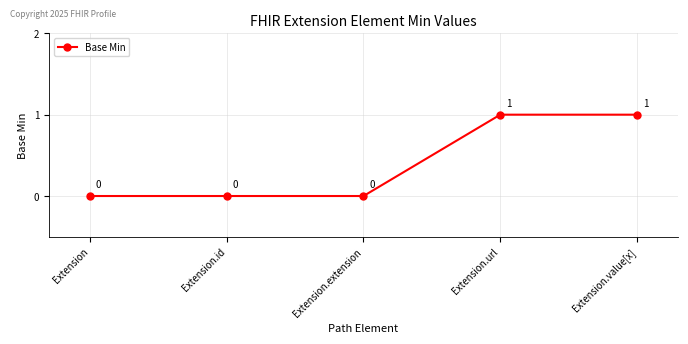

What is the maximum value shown in the chart?

1